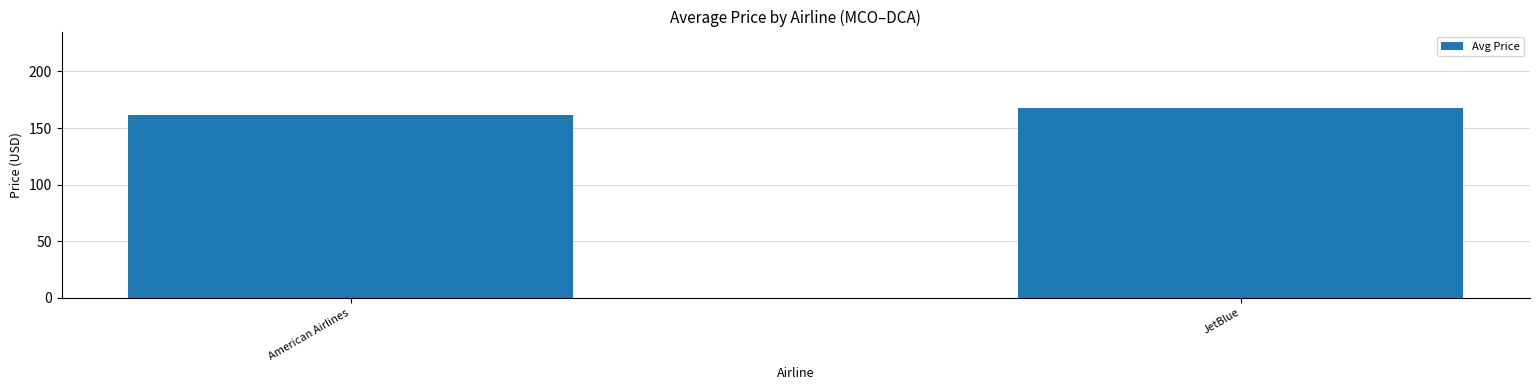

The value at JetBlue is 221.7. True or false?

False